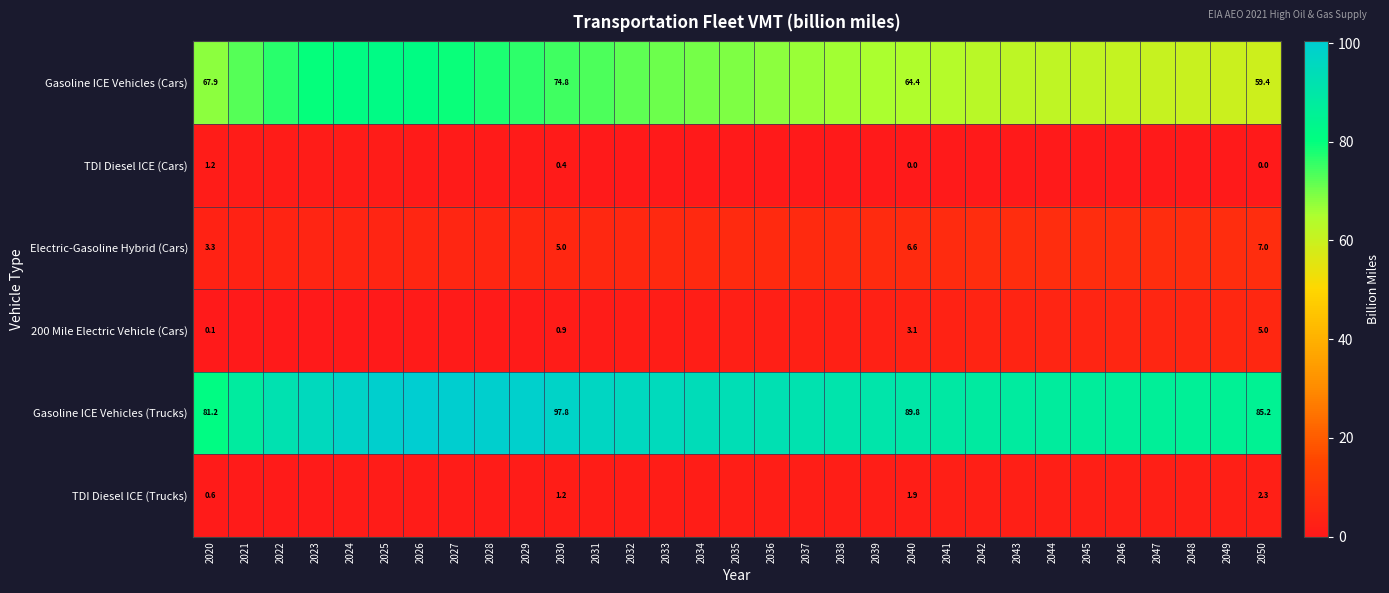

What is the difference between the highest and lowest values at 2028?

98.8